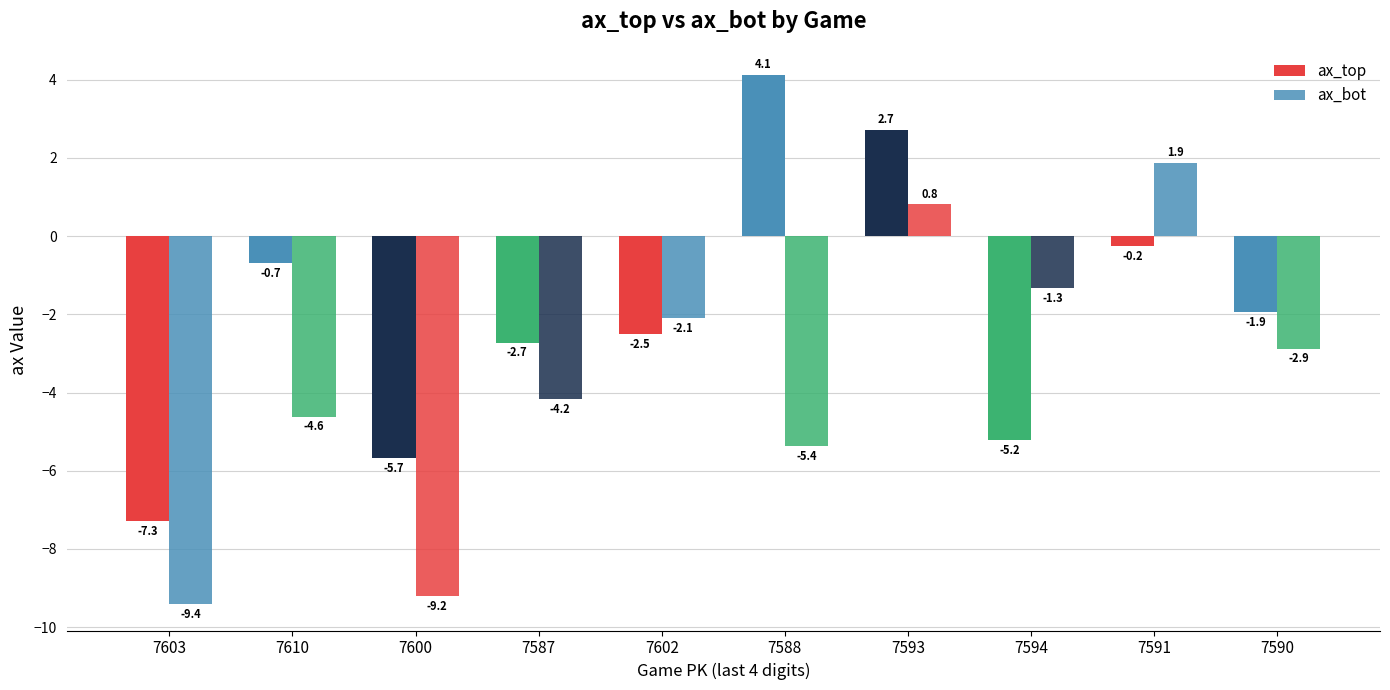

How many negative values does the ax_top series have?

8